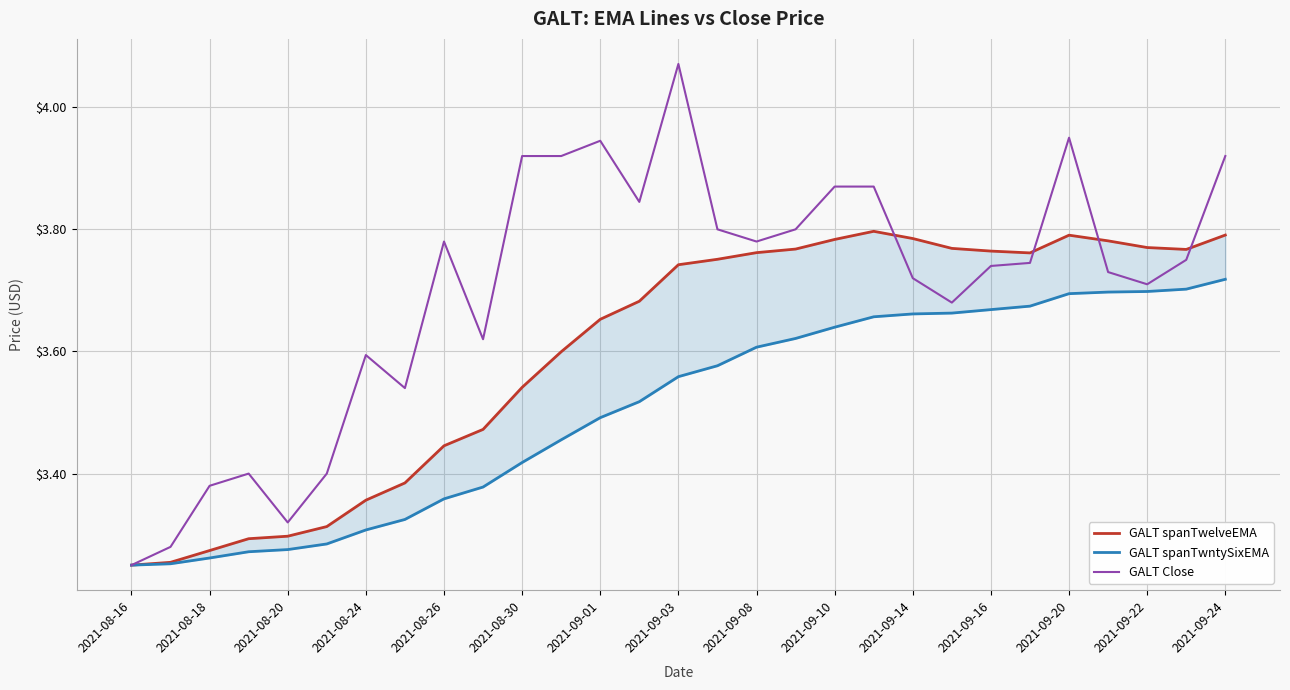

What position from the left is 23?

24